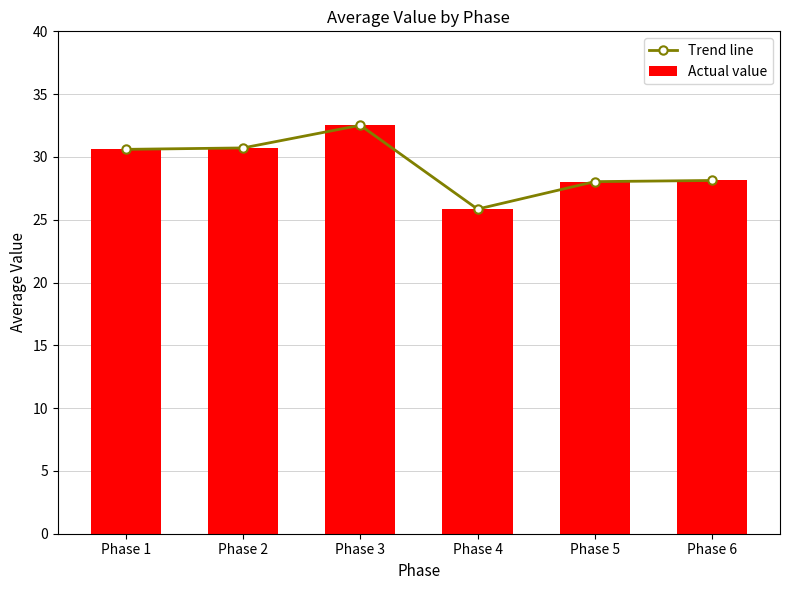

Reading left to right, list all the values displayed in this chart.

Trend line: Phase 1=30.6	Phase 2=30.7	Phase 3=32.5	Phase 4=25.8	Phase 5=28.0	Phase 6=28.1
Actual value: Phase 1=30.6	Phase 2=30.7	Phase 3=32.5	Phase 4=25.8	Phase 5=28.0	Phase 6=28.1